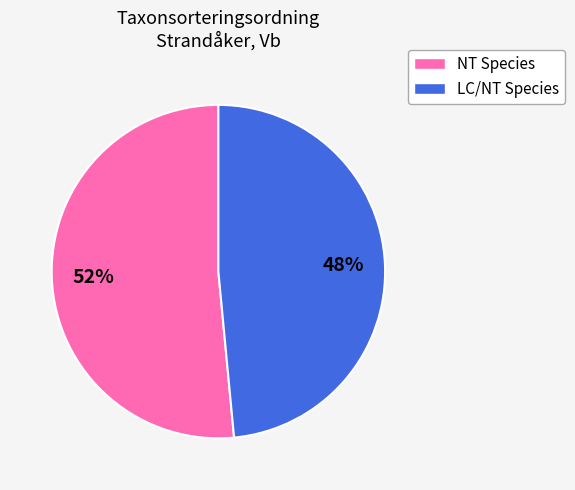

Is there any slice that represents more than half of the pie?

Yes